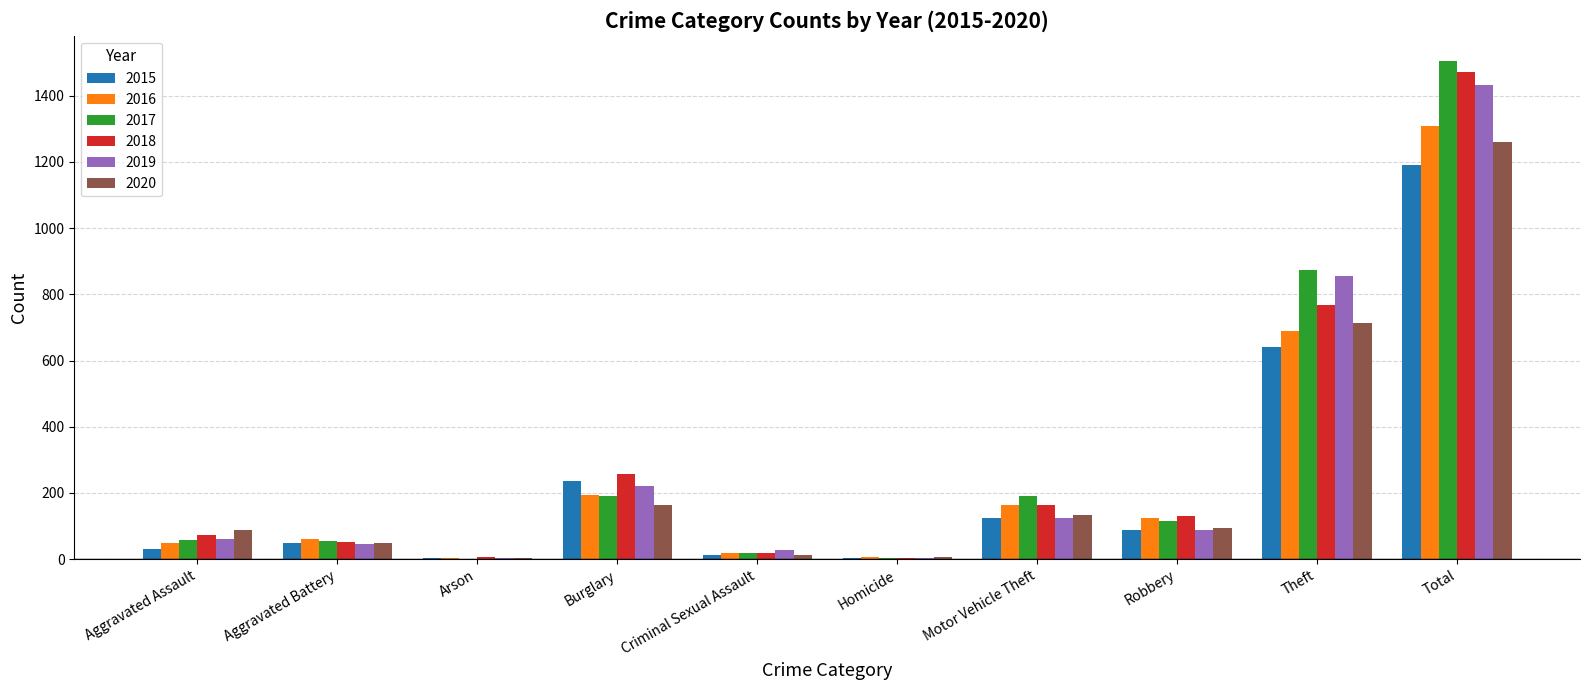

Is the value of 2017 at Arson greater than the value of 2018 at Motor Vehicle Theft?

No